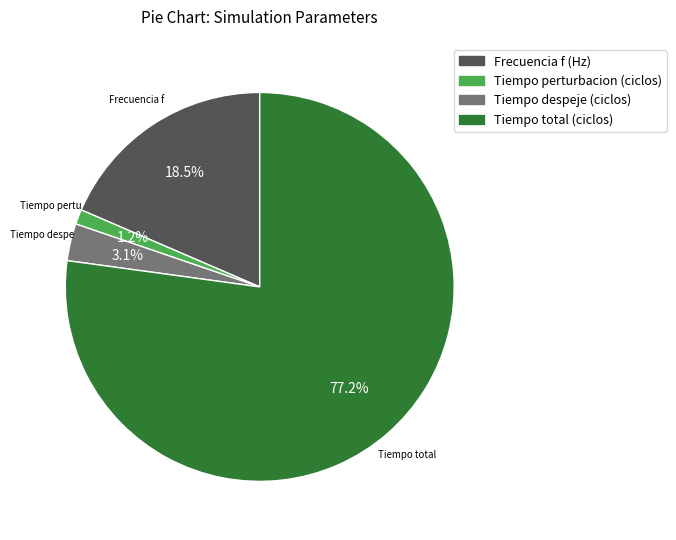

Which slice is the smallest?

Tiempo perturbacion (ciclos)